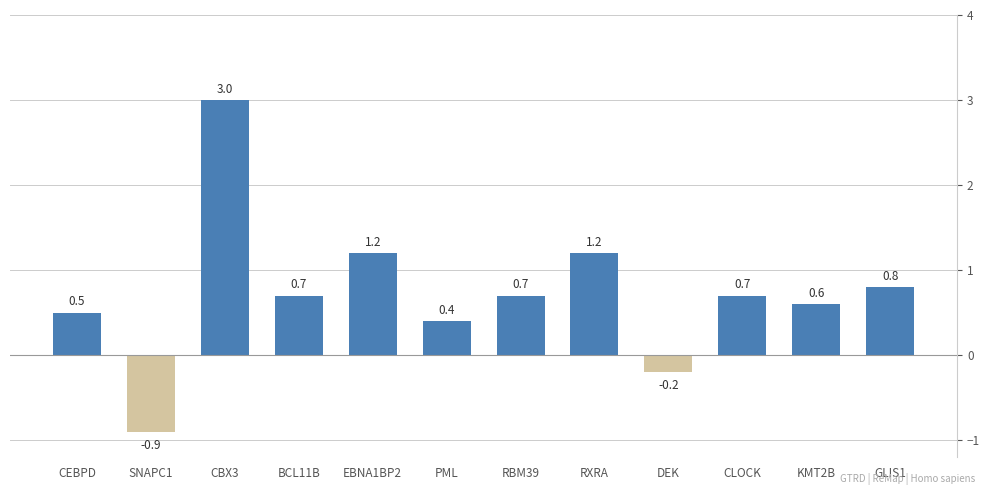

Reading left to right, what are all the values shown in this chart?

CEBPD=0.5	SNAPC1=-0.9	CBX3=3.0	BCL11B=0.7	EBNA1BP2=1.2	PML=0.4	RBM39=0.7	RXRA=1.2	DEK=-0.2	CLOCK=0.7	KMT2B=0.6	GLIS1=0.8